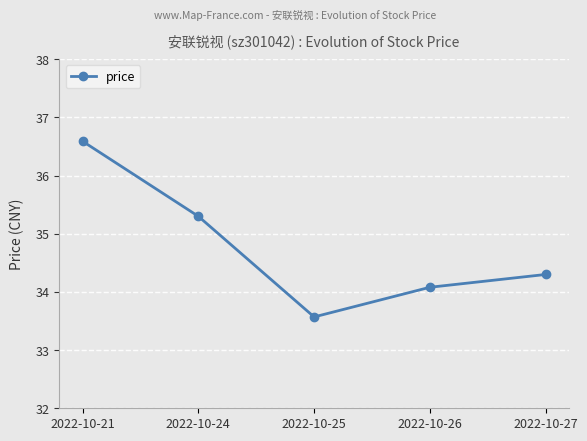

How many lines are shown in the chart?

1